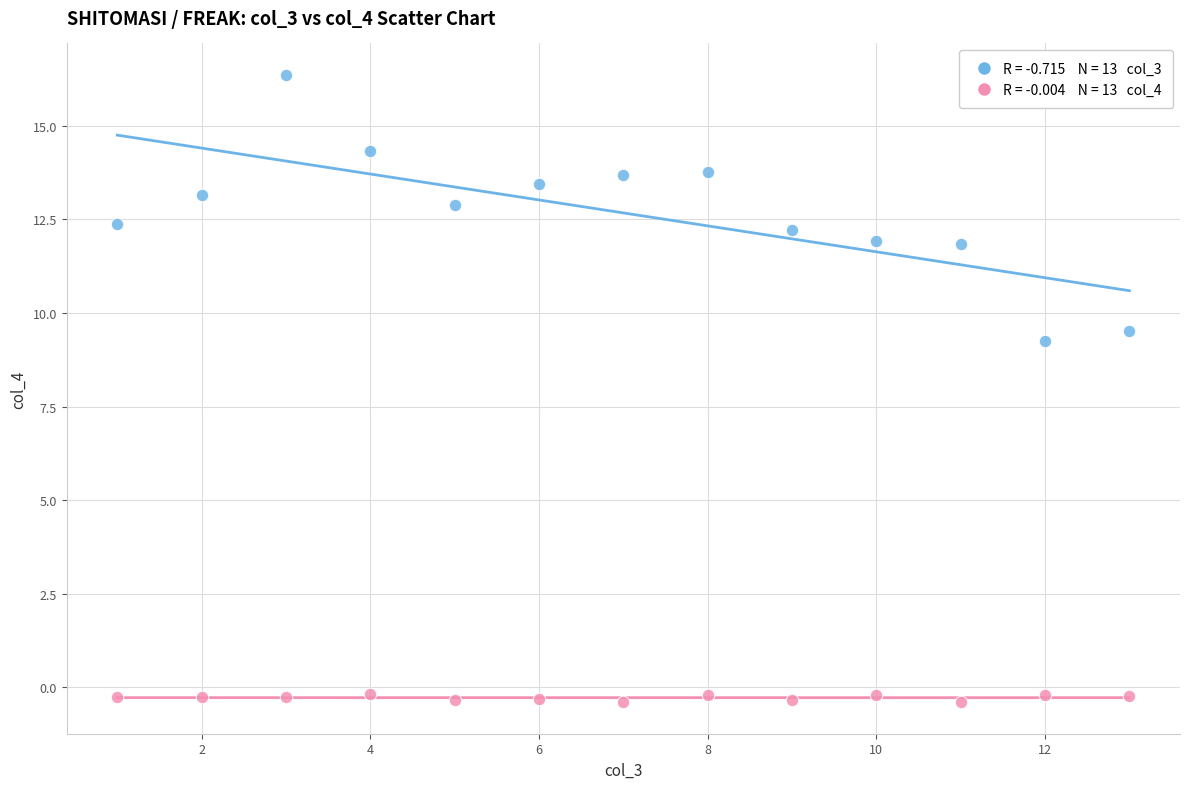

Across all series, what Y value is closest to 7?

9.2